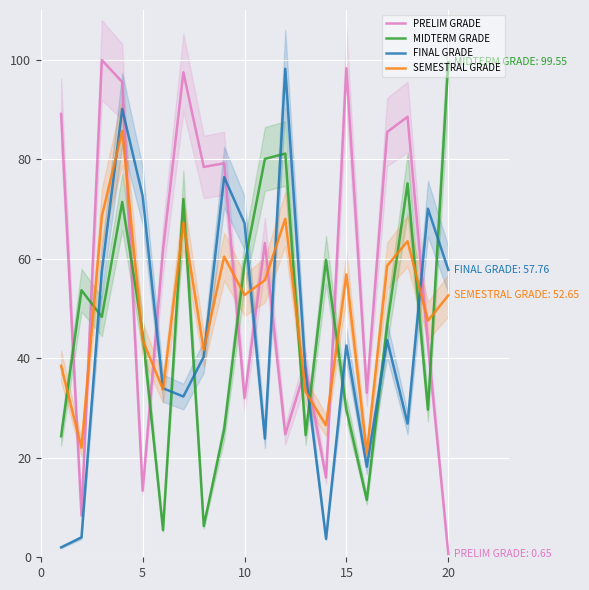

Is it true that MIDTERM GRADE equals 10.3 at 15?

False